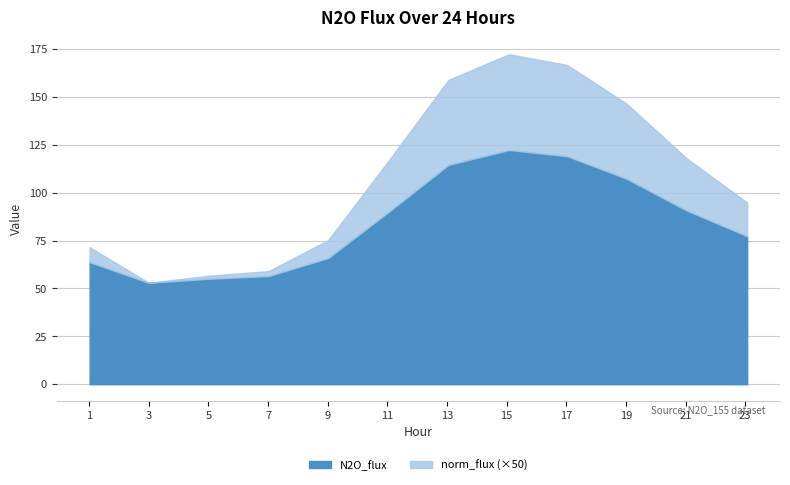

Reading left to right, transcribe all the data shown in this chart.

N2O_flux: 63.8	53.0	55.1	56.5	66.0	90.2	114.6	122.4	119.1	107.4	90.7	77.4
norm_flux: 0.2	0.0	0.0	0.1	0.2	0.5	0.9	1.0	1.0	0.8	0.5	0.4